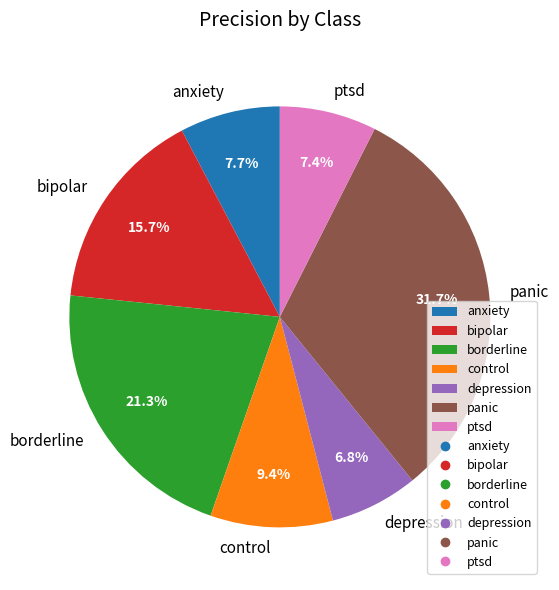

Do depression and bipolar together represent more than half of the pie?

No